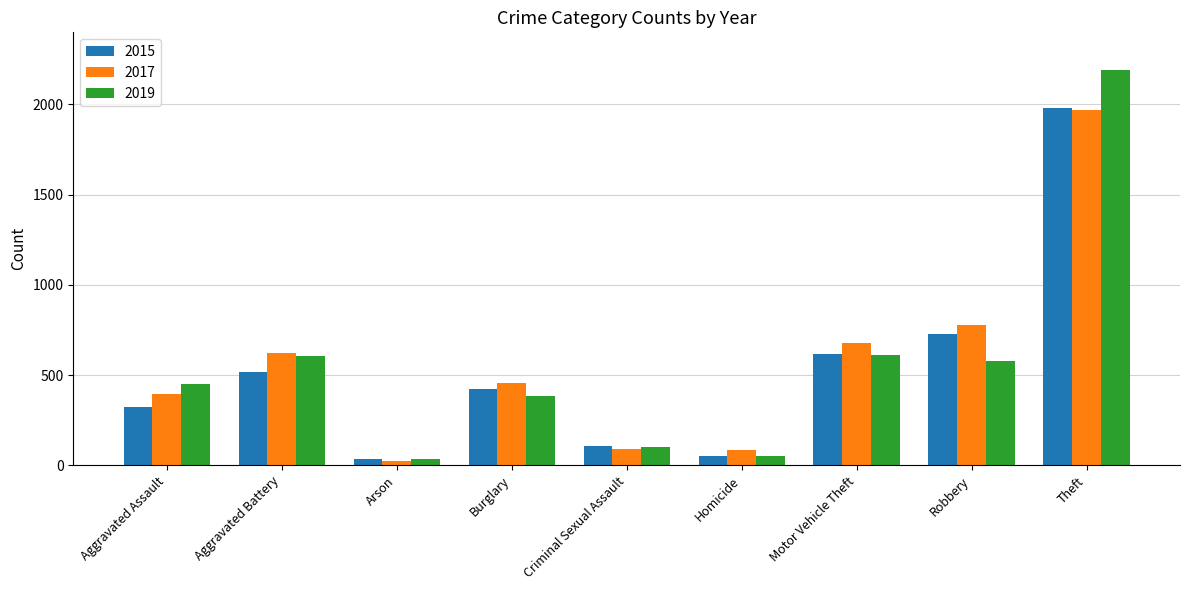

At which label is 2017 closest to 995?

Robbery